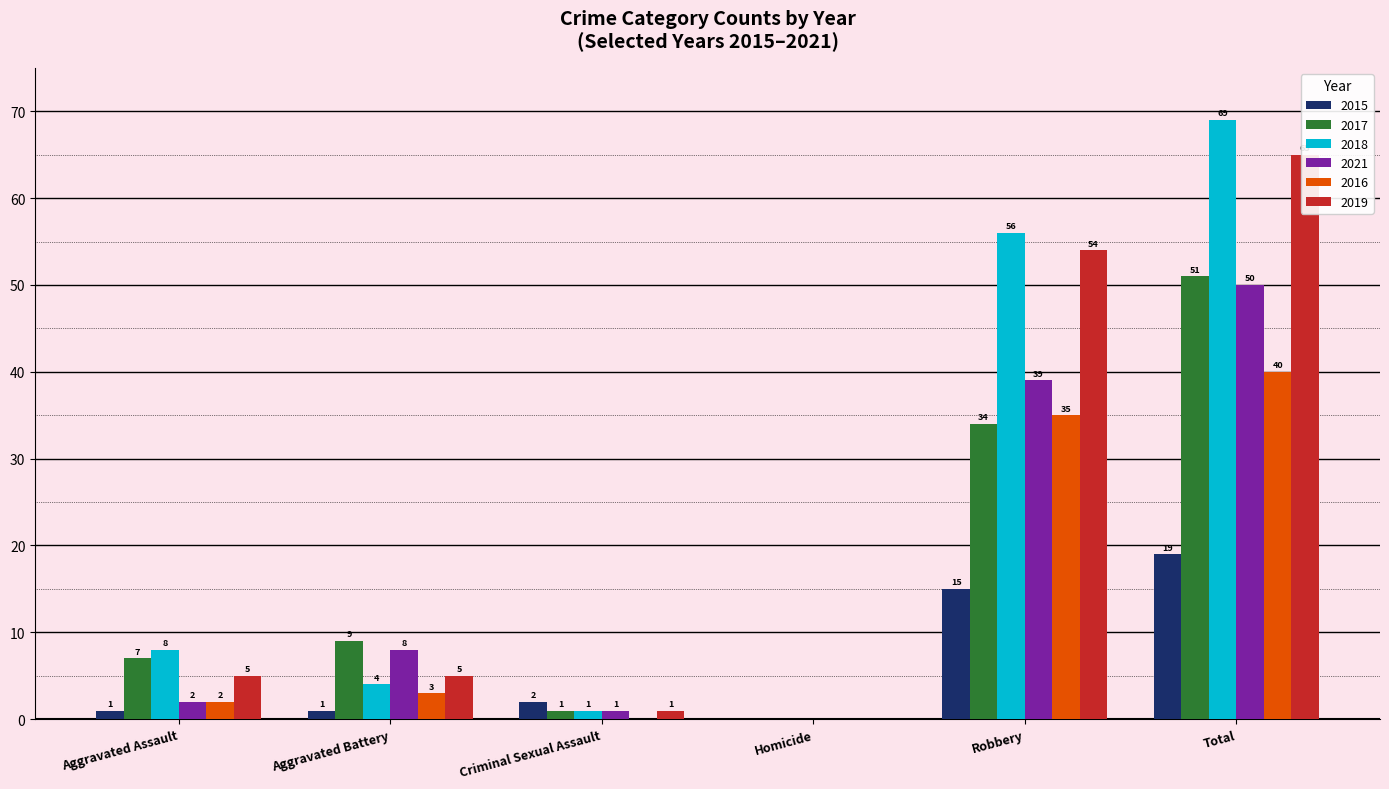

List the labels in order of 2015 value, largest first.

Total, Robbery, Criminal Sexual Assault, Aggravated Assault, Aggravated Battery, Homicide